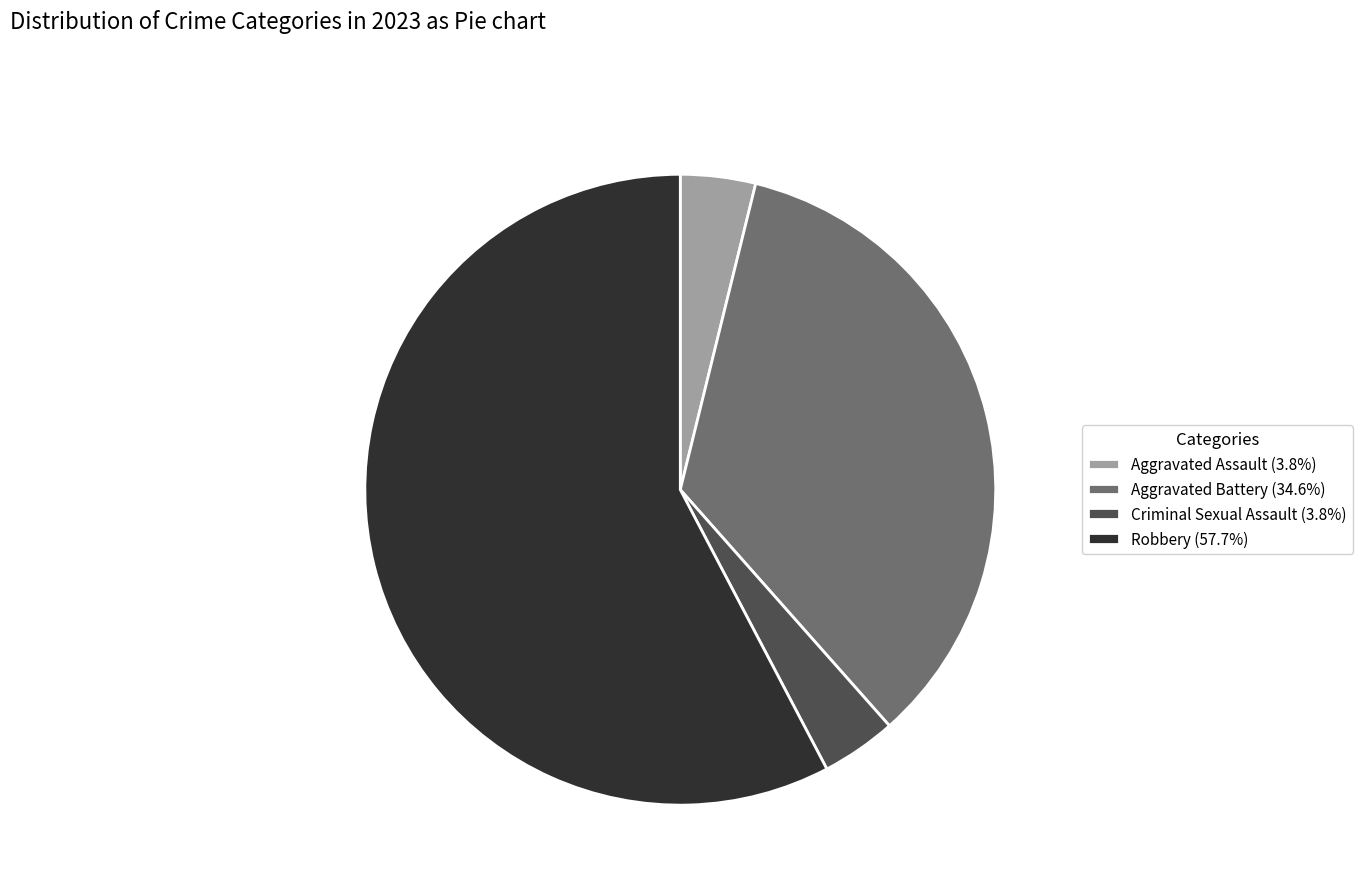

Between Robbery and Criminal Sexual Assault, which is larger?

Robbery